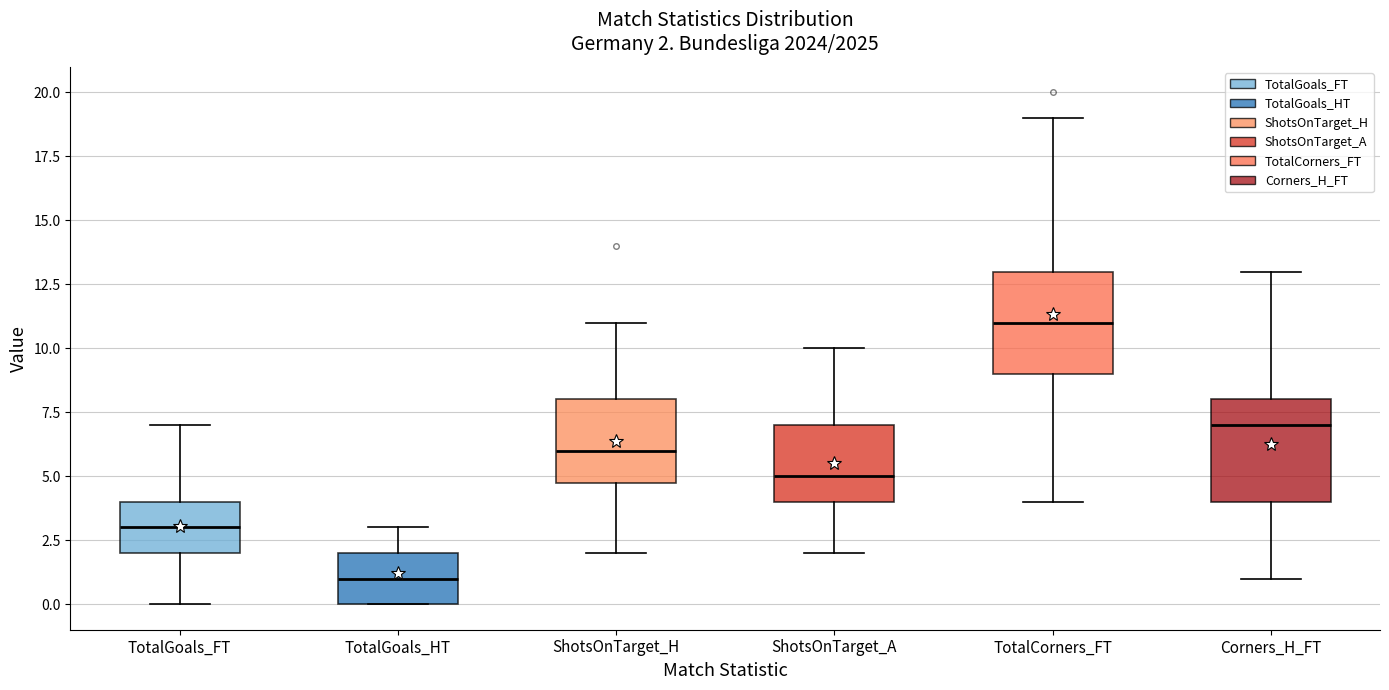

Which box has the lowest median line?

TotalGoals_HT